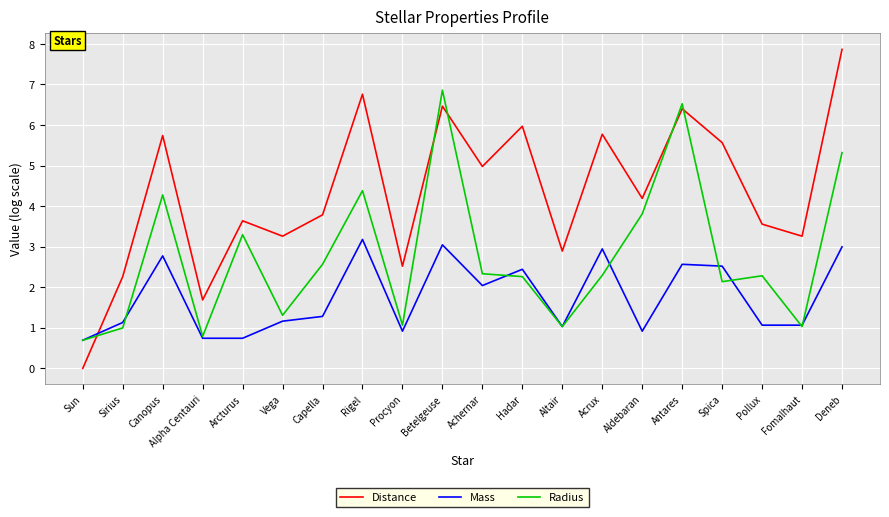

How many lines are shown in the chart?

3